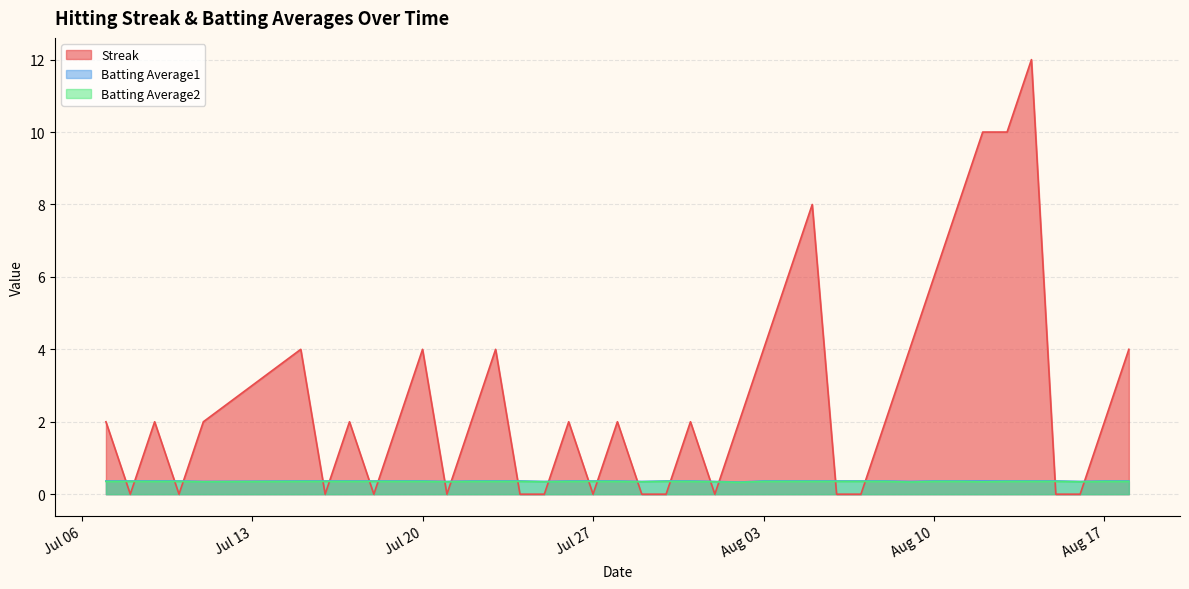

At which category is the sum across all series the highest?

2010-08-14